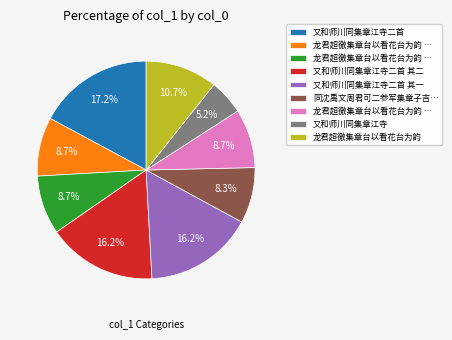

Is there any slice that represents more than half of the pie?

No